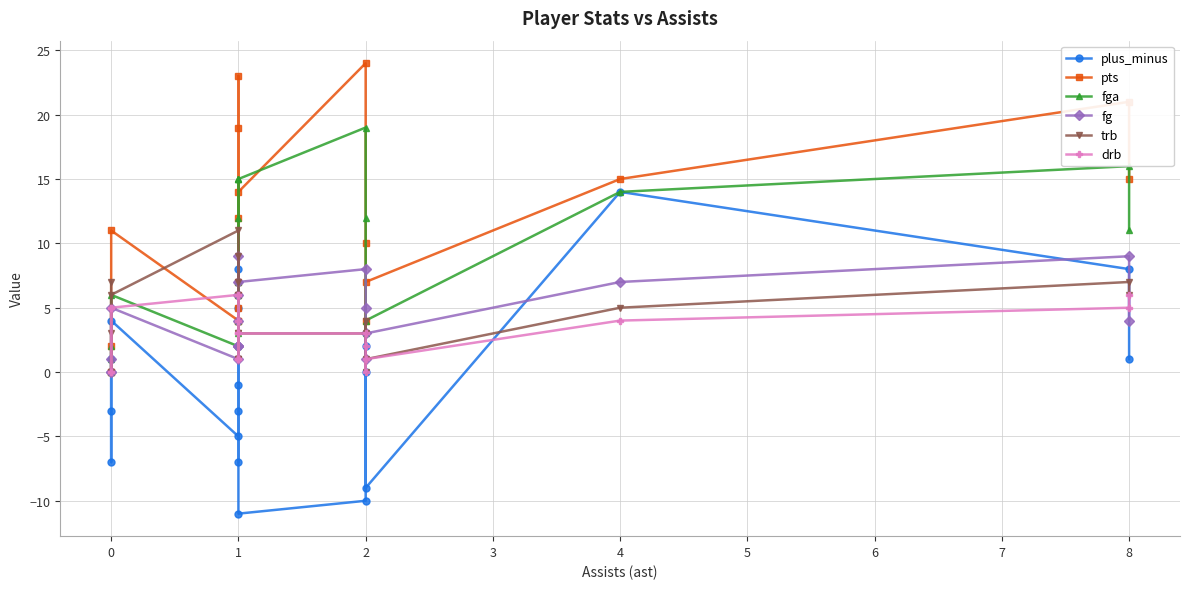

True or false: trb and plus_minus intersect in this chart.

True